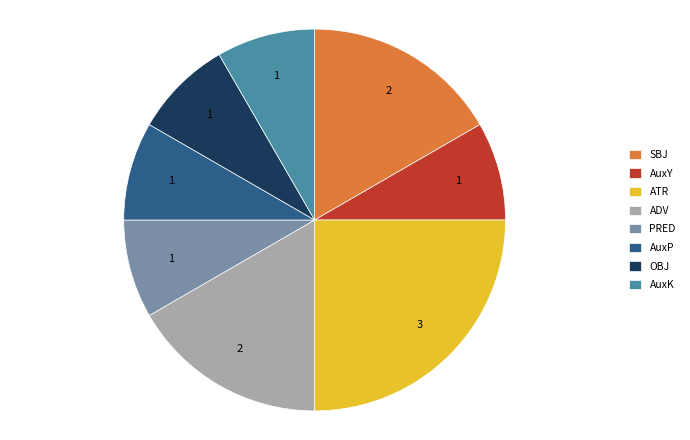

Is there any slice that represents more than half of the pie?

No